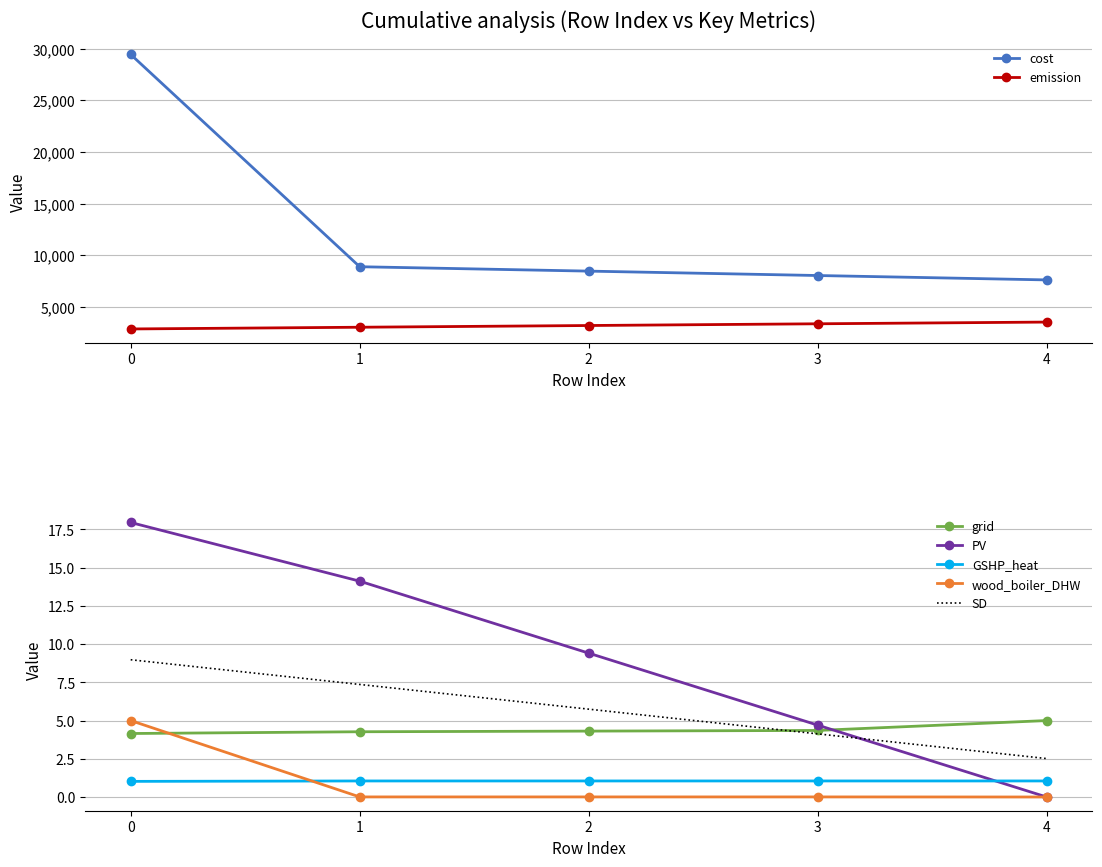

True or false: grid and PV cross at least once.

True